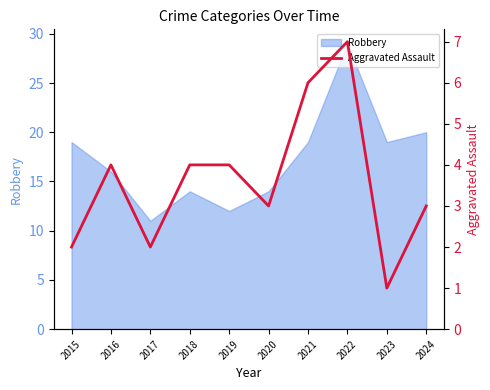

Where is the data nearest to the value 4?

2016